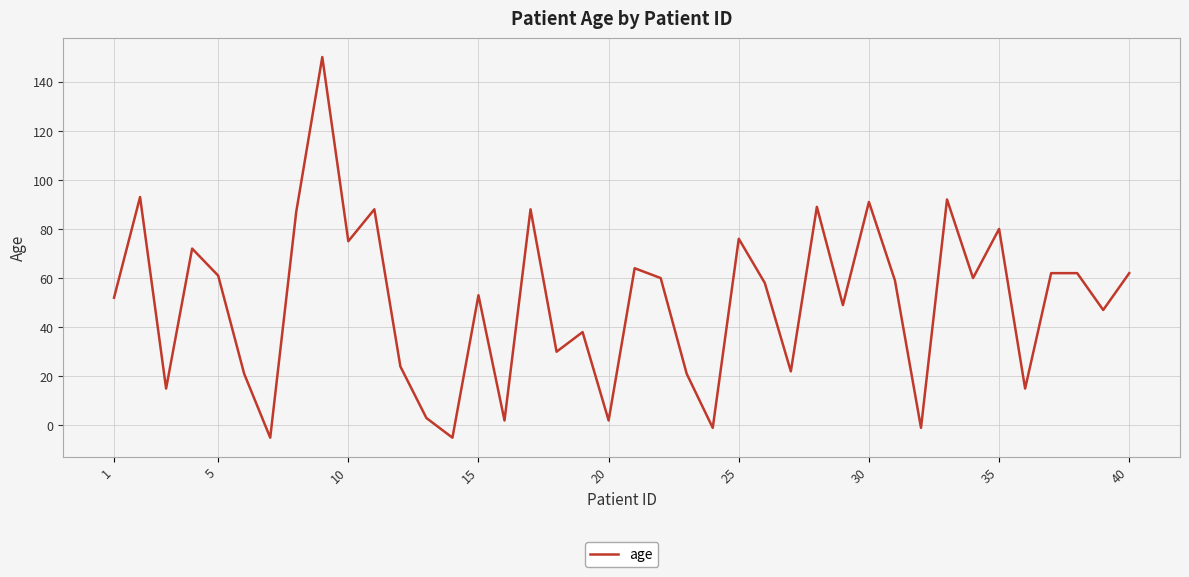

What is the difference between the maximum and minimum values?

155